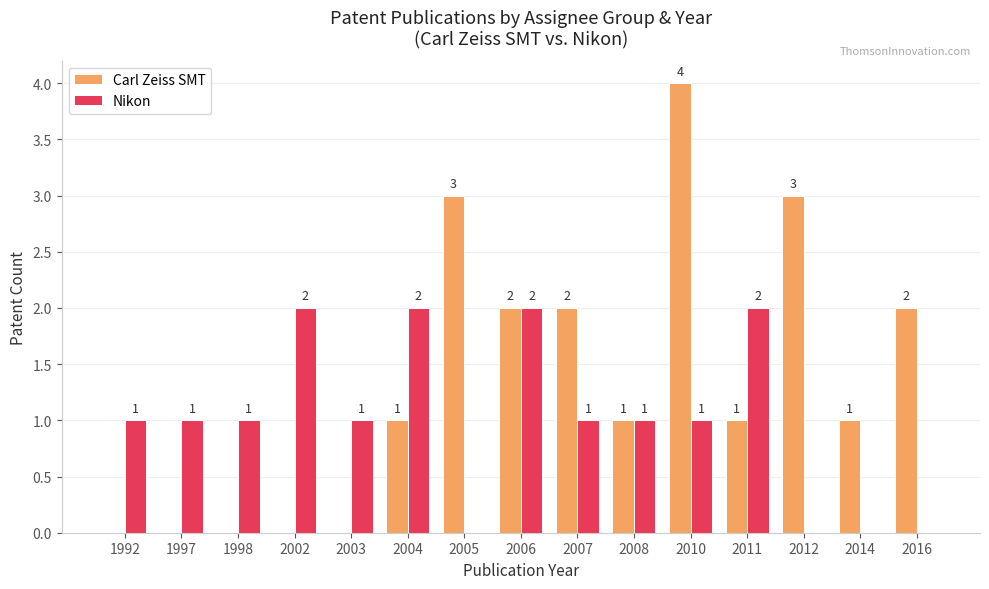

What value does the Nikon series have at 2003?

1